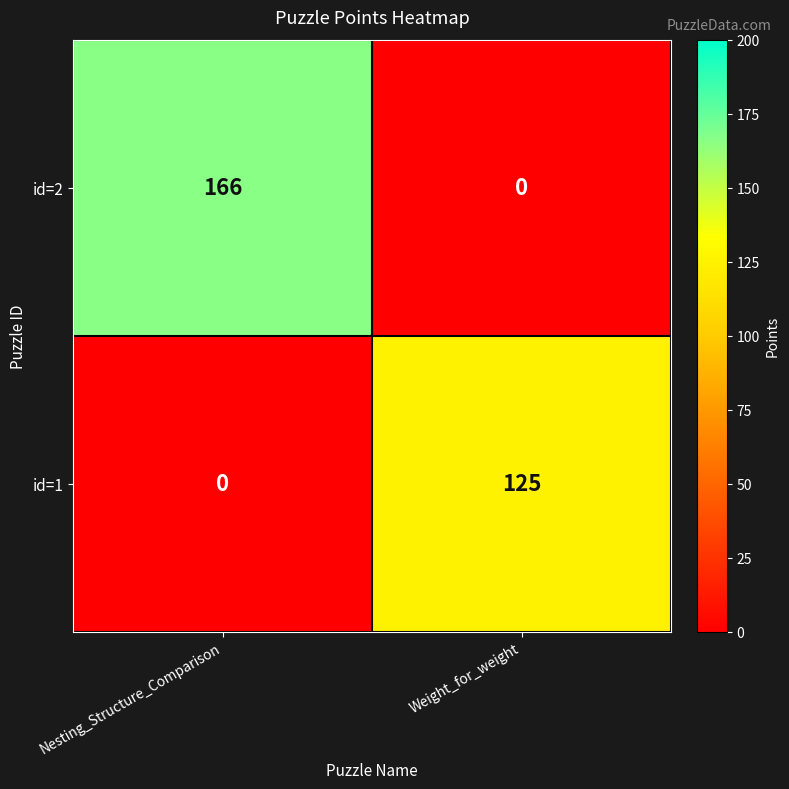

Rank the series by their maximum value, from highest to lowest.

id=2, id=1